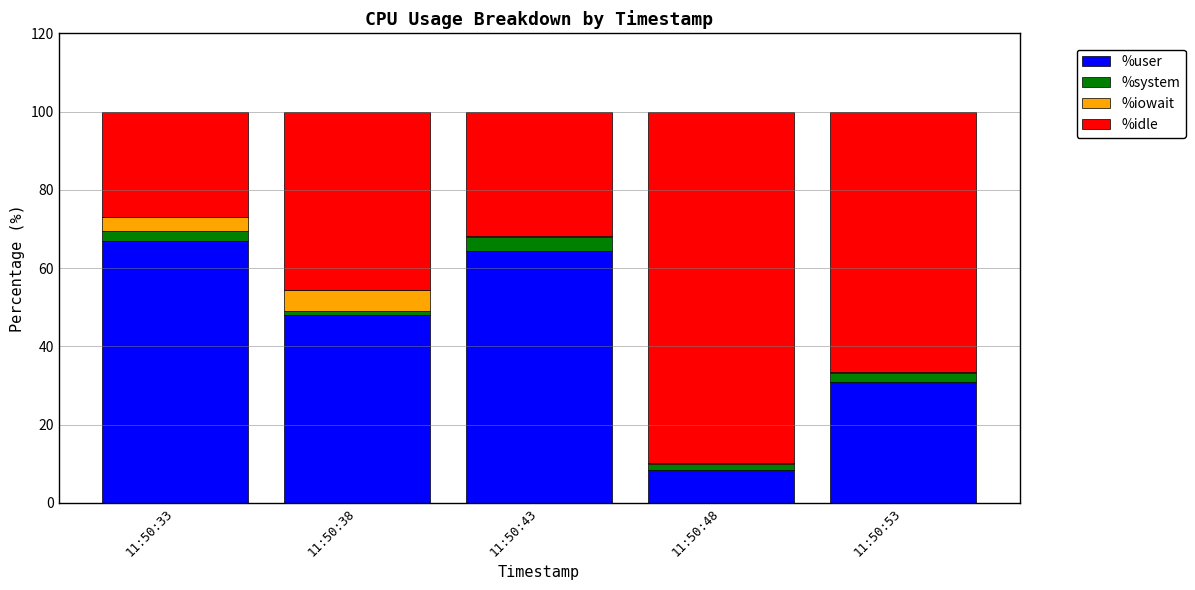

What is the maximum value for %user?

67.0